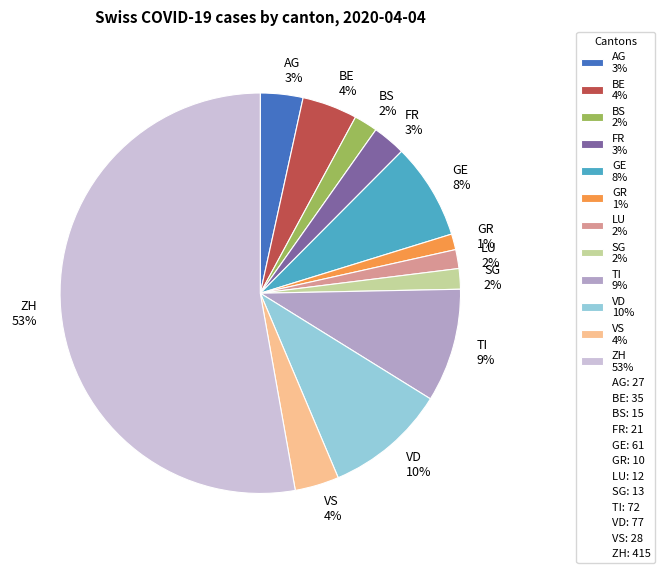

Does any single category account for the majority?

Yes